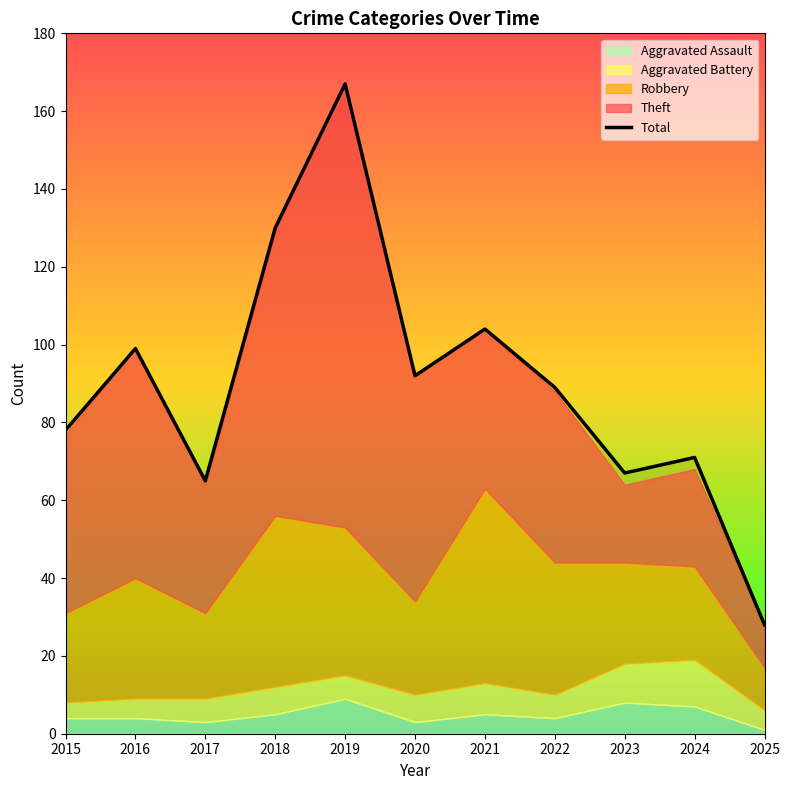

Approximately how many times larger is the value at 2021 compared to 2023?

1.6